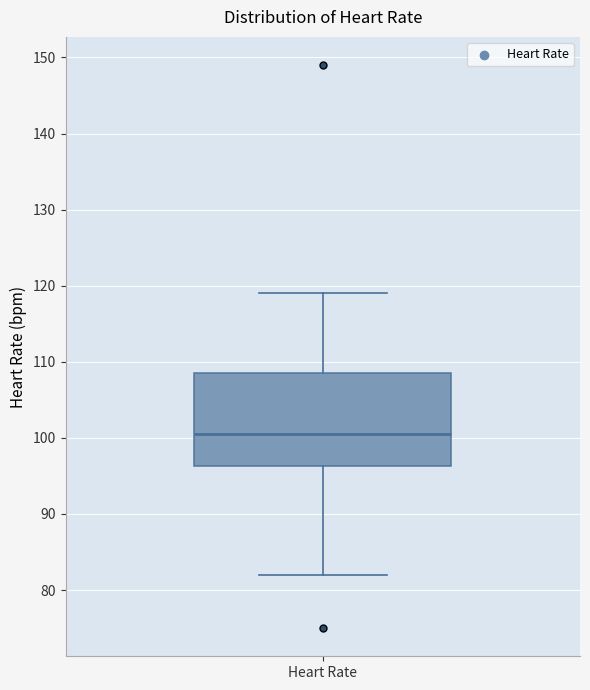

Where does the median line of the box for Heart Rate sit on the y-axis? The values are not printed on the chart, so give them approximately, as read against the axis.

101